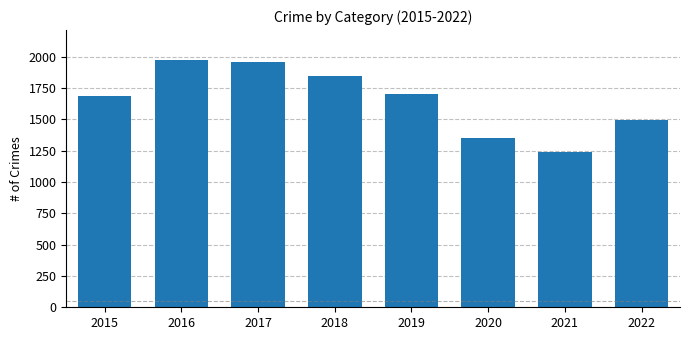

List the labels in order of value, largest first.

2016, 2017, 2018, 2019, 2015, 2022, 2020, 2021